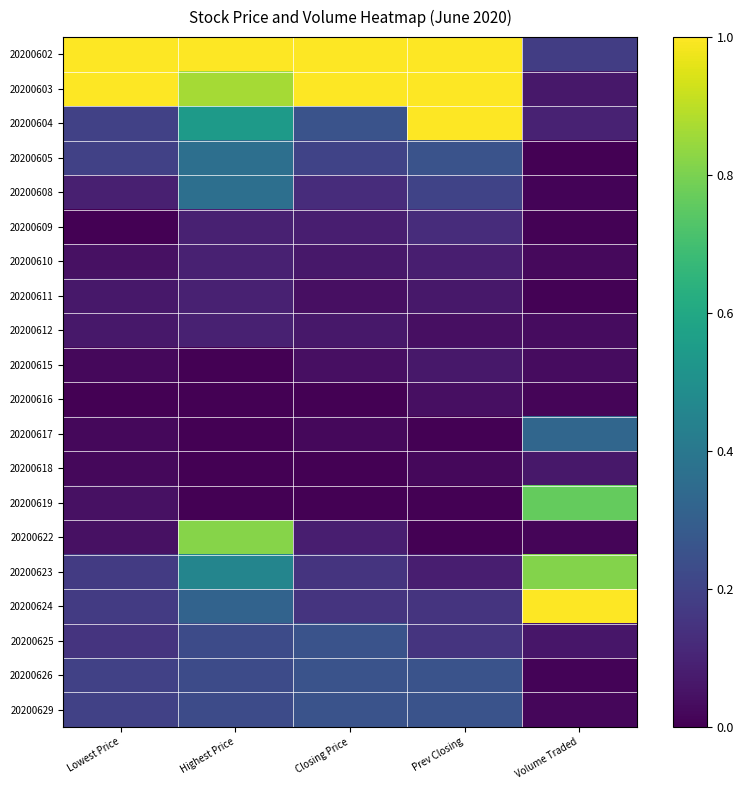

At which category is the sum across all series the highest?

Highest Price